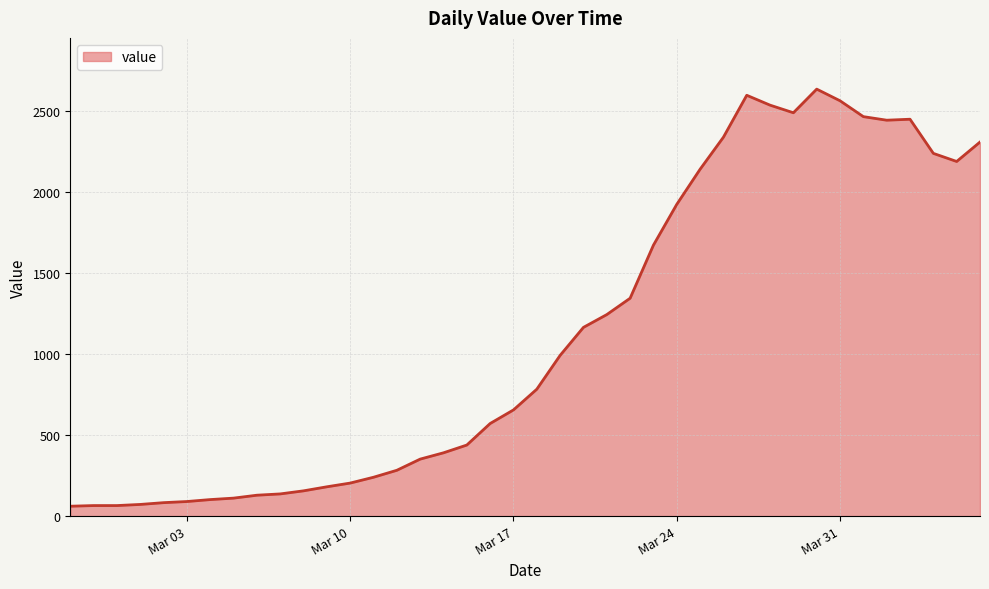

What is the maximum value shown in the chart?

2638